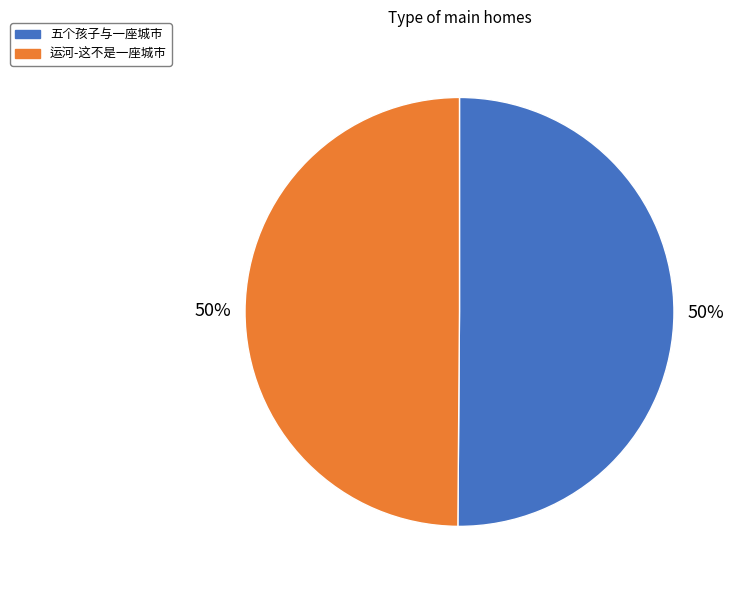

What is the ratio of the value at 五个孩子与一座城市 to the value at 运河-这不是一座城市?

1.0